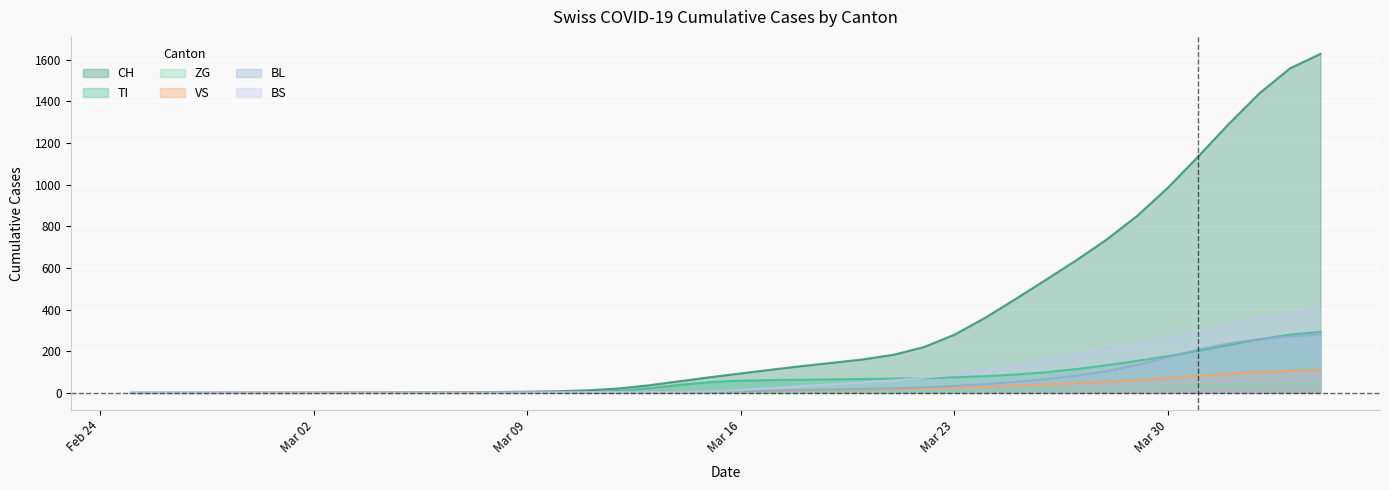

Which series has the largest range (max minus min)?

CH